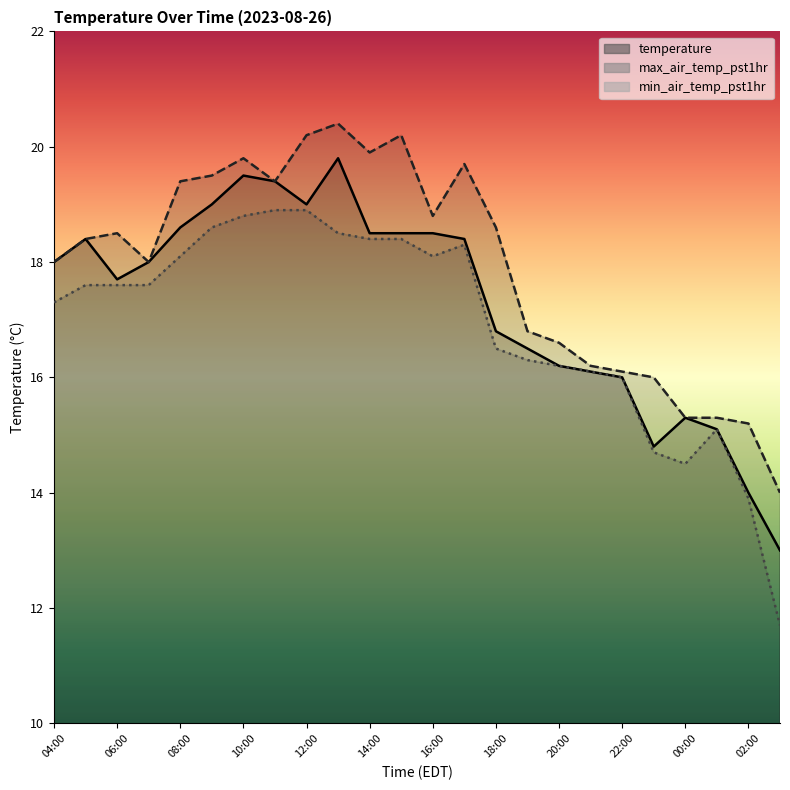

How many lines are shown in the chart?

3